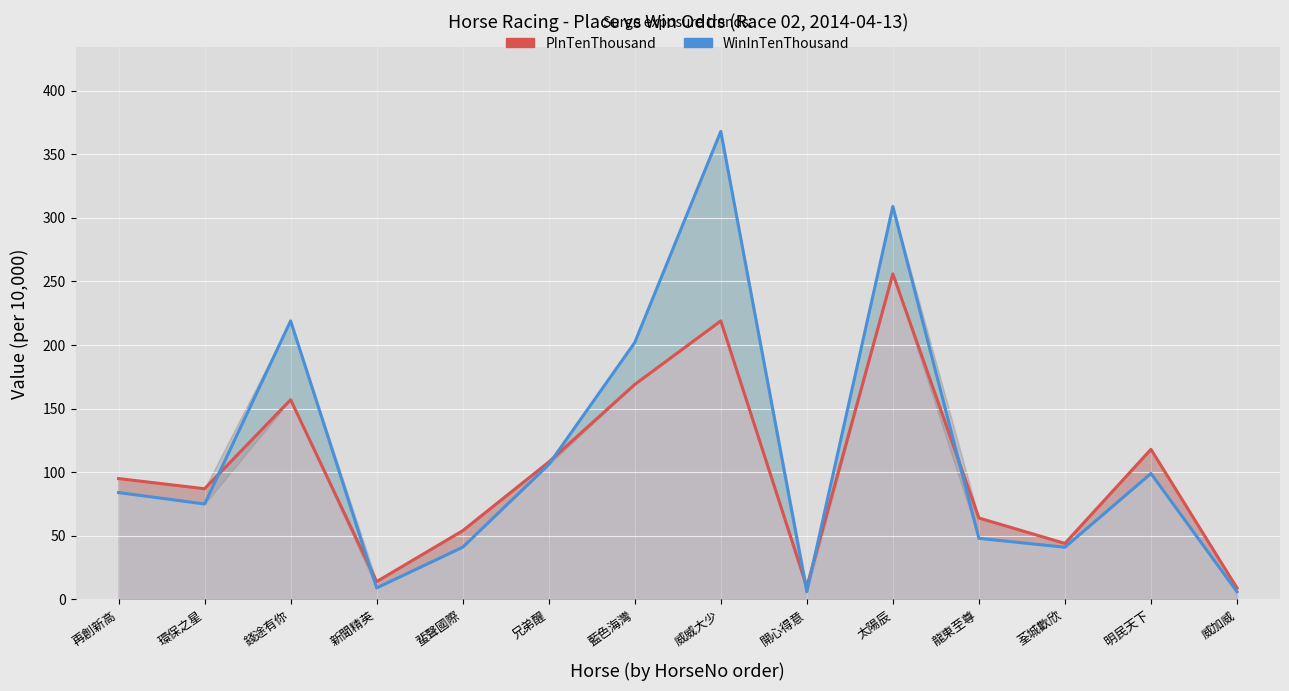

What is the sum of the PInTenThousand (RGIS style) values at 龍東至尊 and 明民天下?

182